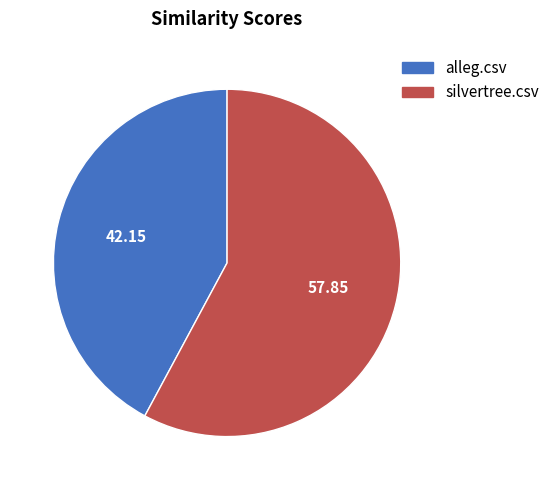

The silvertree.csv slice represents 48% of the pie. True or false?

False